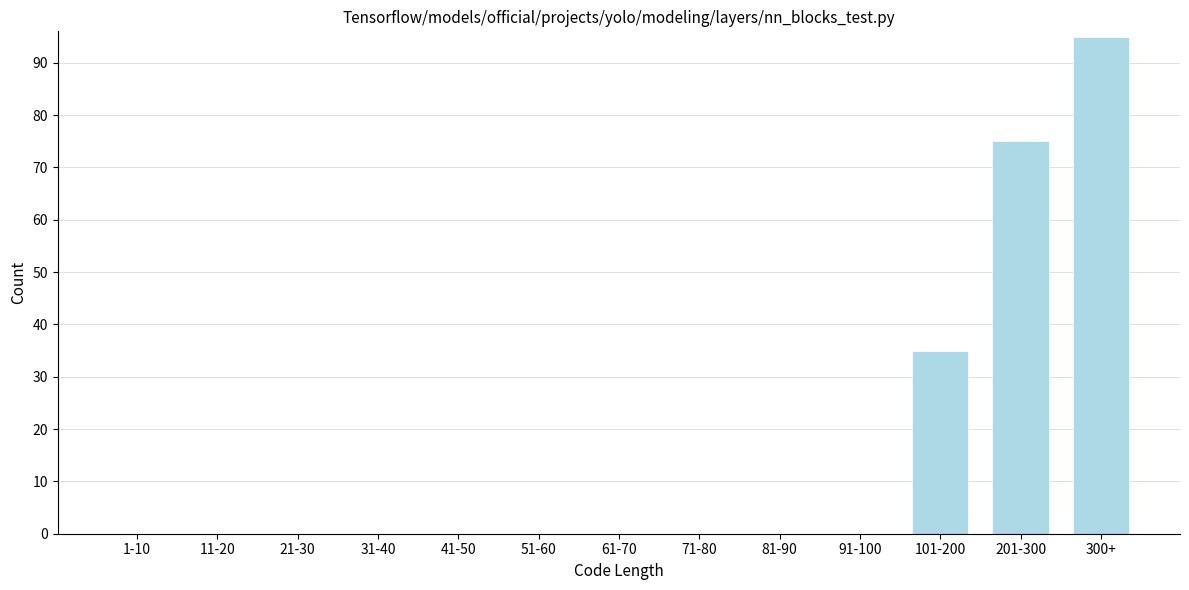

Reading left to right, what are all the values shown in this chart?

1-10=0	11-20=0	21-30=0	31-40=0	41-50=0	51-60=0	61-70=0	71-80=0	81-90=0	91-100=0	101-200=35	201-300=75	300+=95